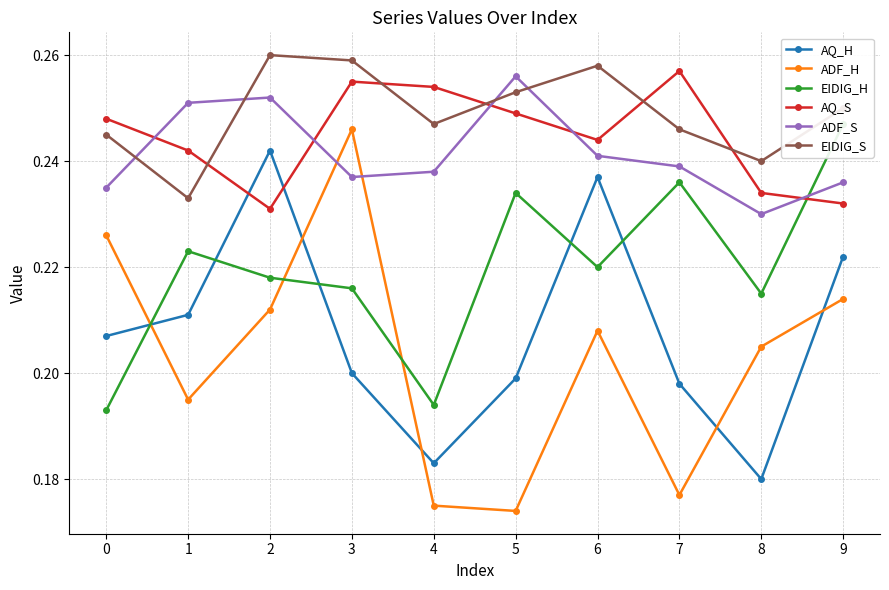

List the series in order of their peak value, highest first.

EIDIG_S, AQ_S, ADF_S, EIDIG_H, ADF_H, AQ_H